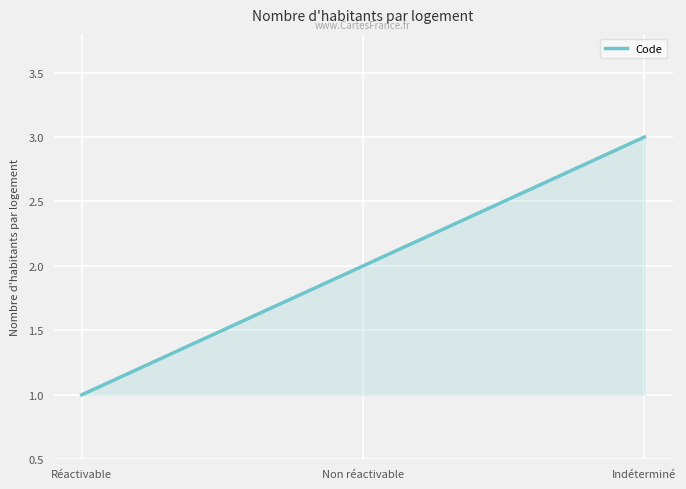

Rank the categories by value from highest to lowest.

Indéterminé, Non réactivable, Réactivable